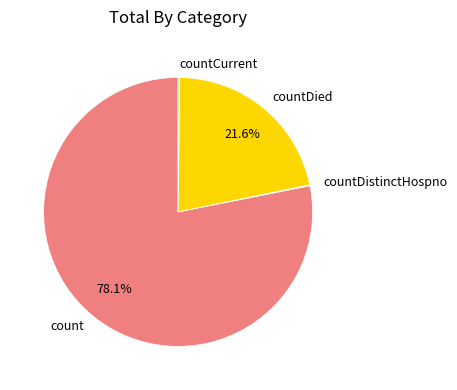

What portion of the pie excludes count?

21.9%